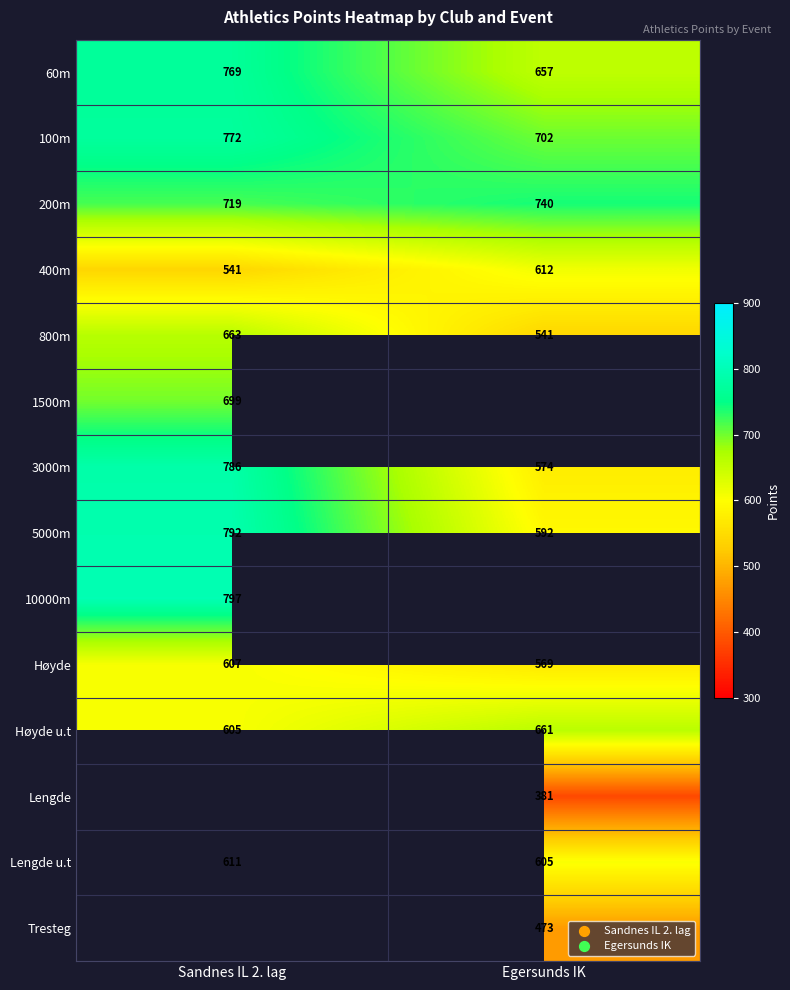

What is the difference between the maximum and minimum values in the Høyde series?

38